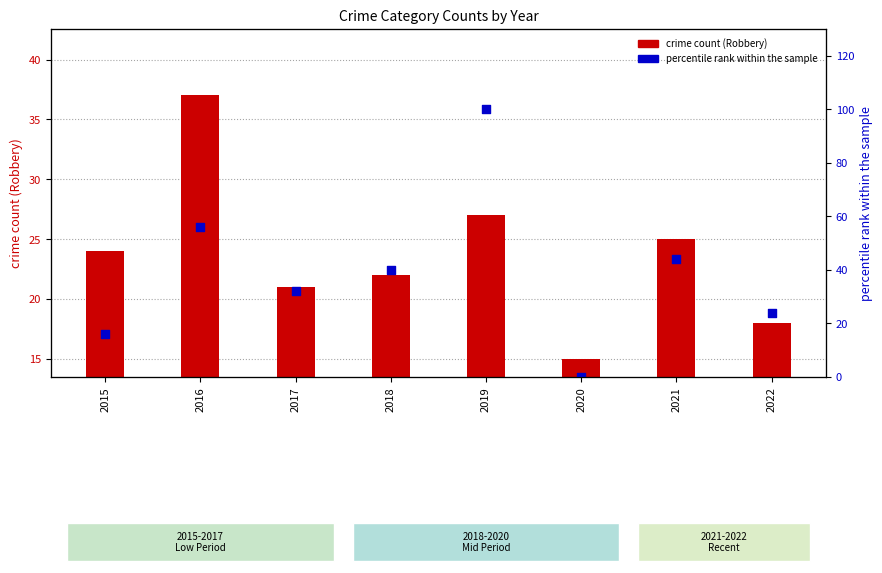

Which series reaches the minimum Y coordinate?

percentile rank within the sample